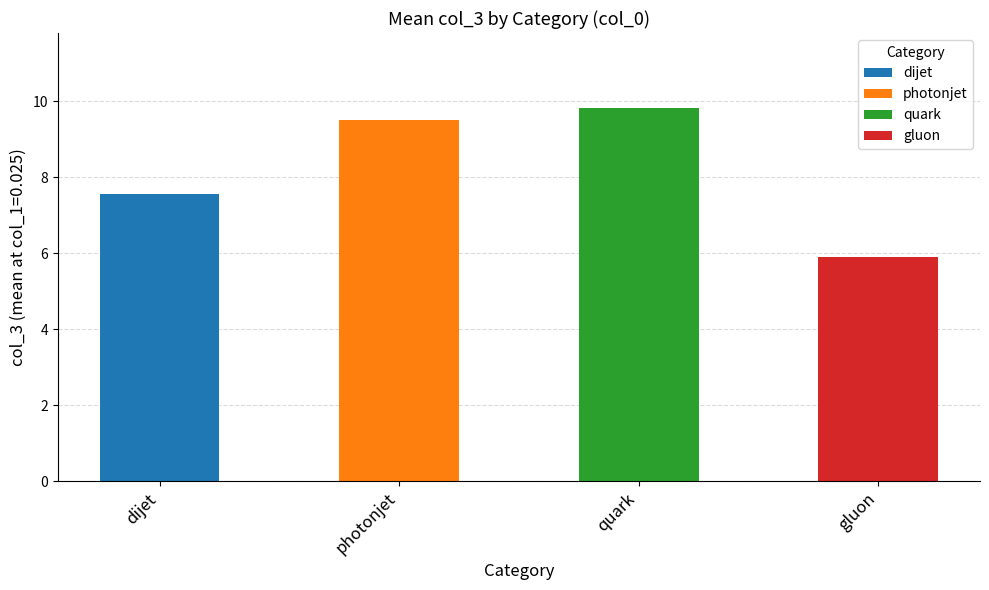

What is the ratio of the value at dijet to the value at photonjet?

0.8